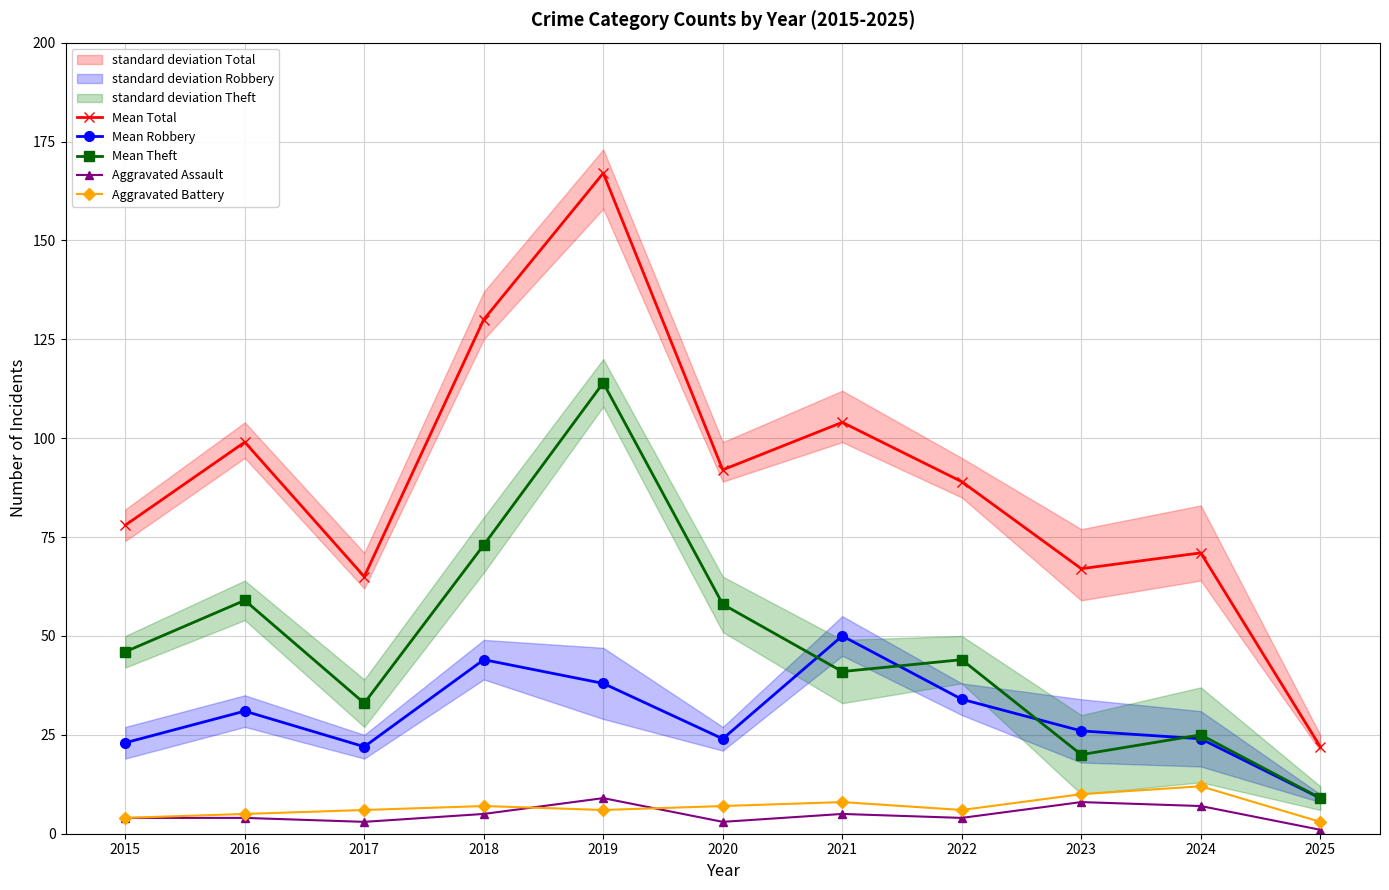

What is the sum of all Aggravated Battery values?

74